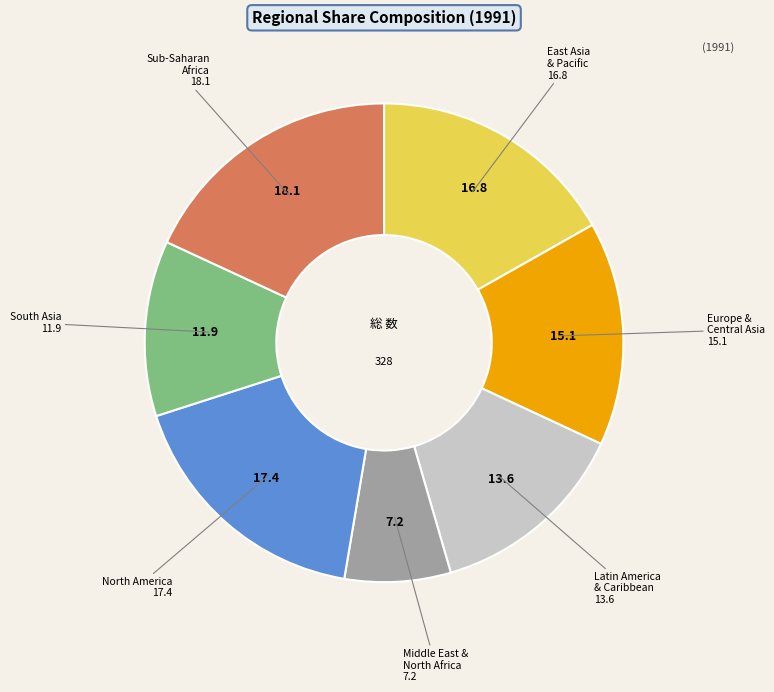

Is Middle East & North Africa the majority of the pie?

No